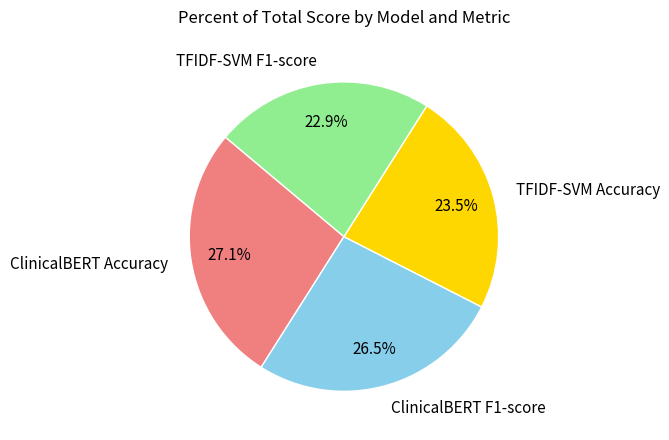

What percentage is NOT represented by ClinicalBERT Accuracy?

72.9%